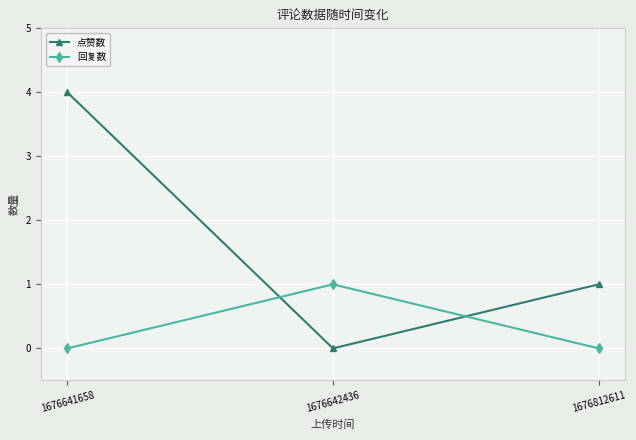

How many categories are shown in the chart?

3